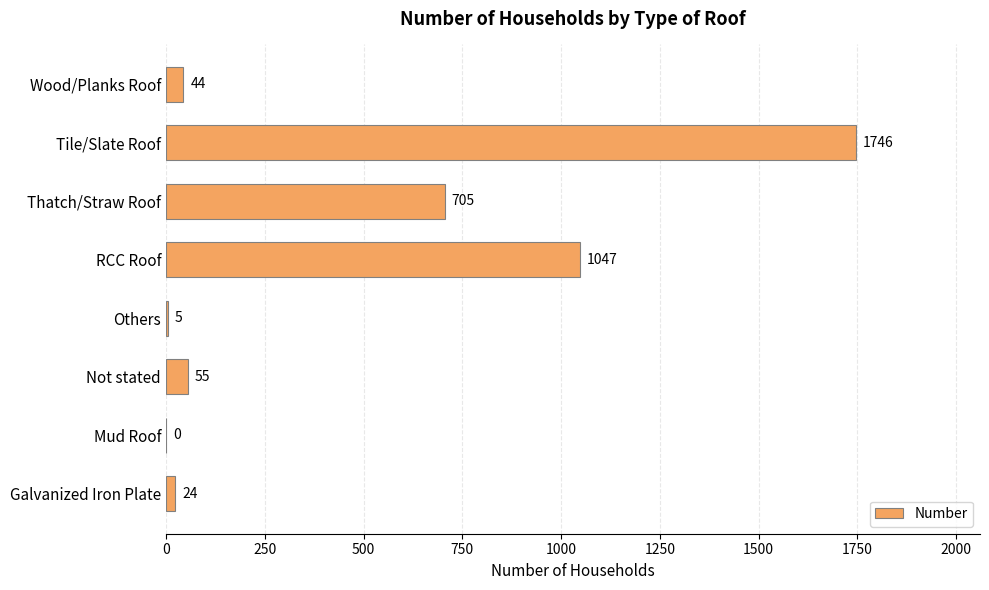

Which has a higher value, Wood/Planks Roof or Not stated?

Not stated